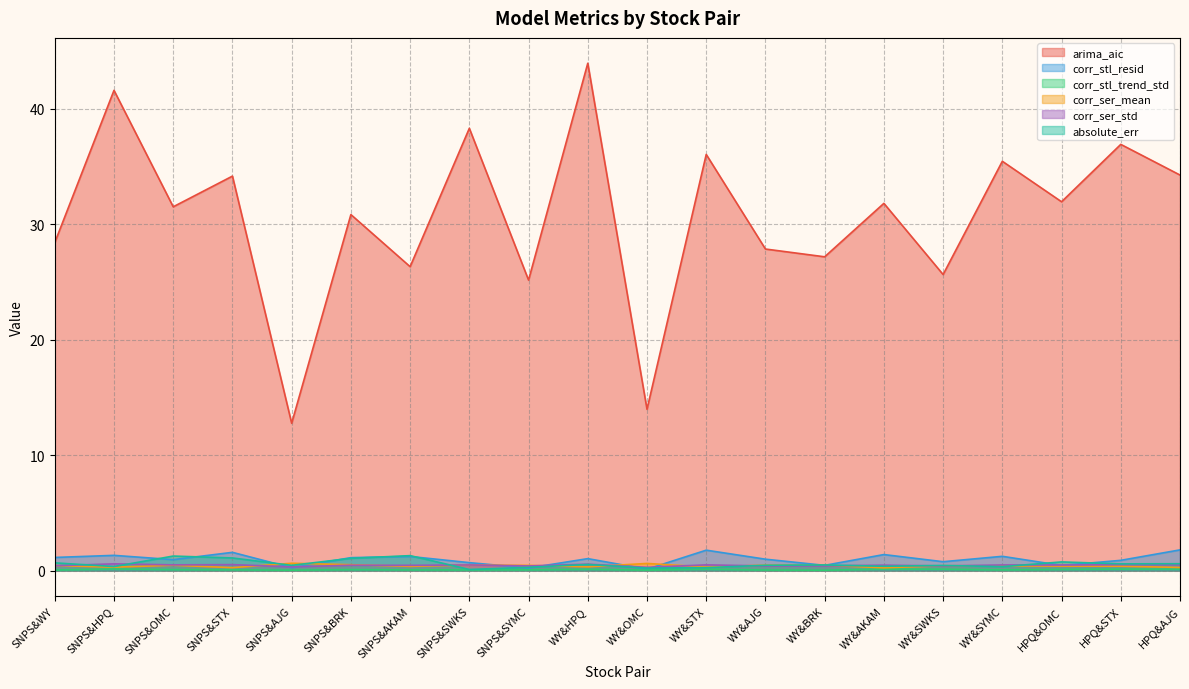

What is the difference between the highest and lowest values at SNPS&AJG?

12.7